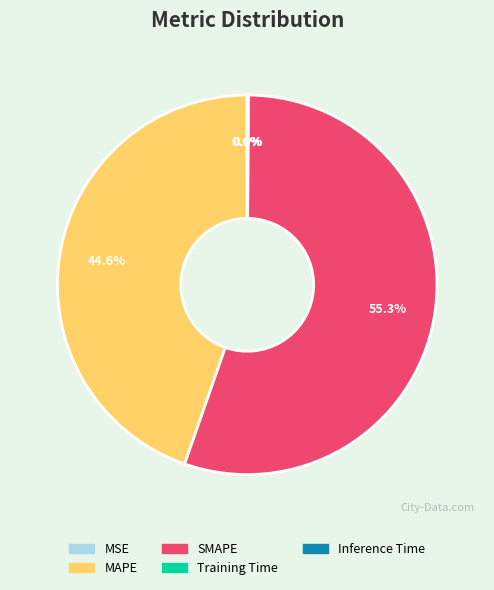

Is there any slice that represents more than half of the pie?

Yes